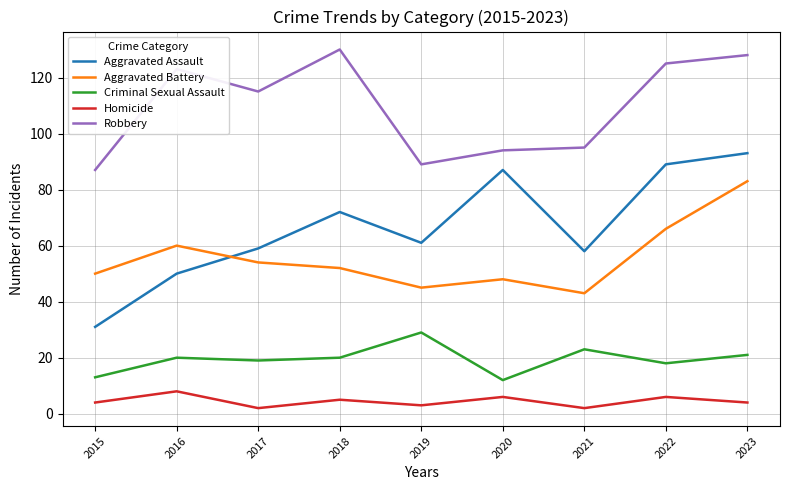

True or false: Homicide and Aggravated Assault intersect in this chart.

False